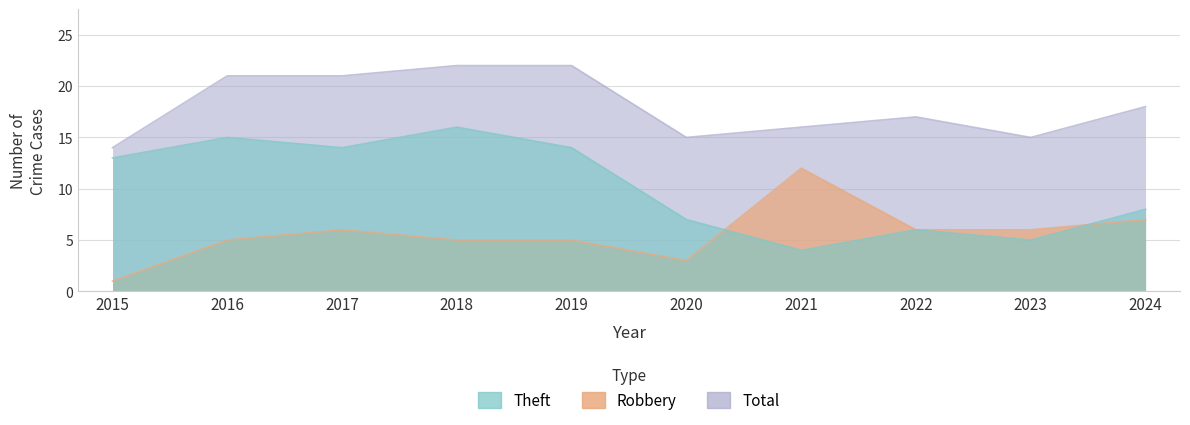

Reading right to left, extract all data points from this chart.

Theft: 2024=8	2023=5	2022=6	2021=4	2020=7	2019=14	2018=16	2017=14	2016=15	2015=13
Robbery: 2024=7	2023=6	2022=6	2021=12	2020=3	2019=5	2018=5	2017=6	2016=5	2015=1
Total: 2024=18	2023=15	2022=17	2021=16	2020=15	2019=22	2018=22	2017=21	2016=21	2015=14